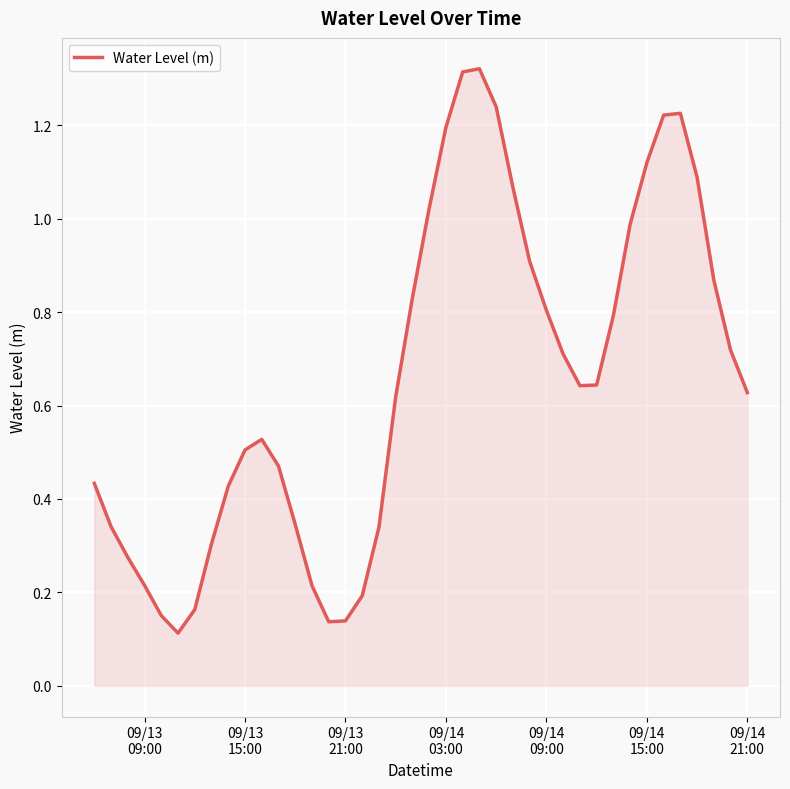

Does the chart have visible grid lines?

Yes